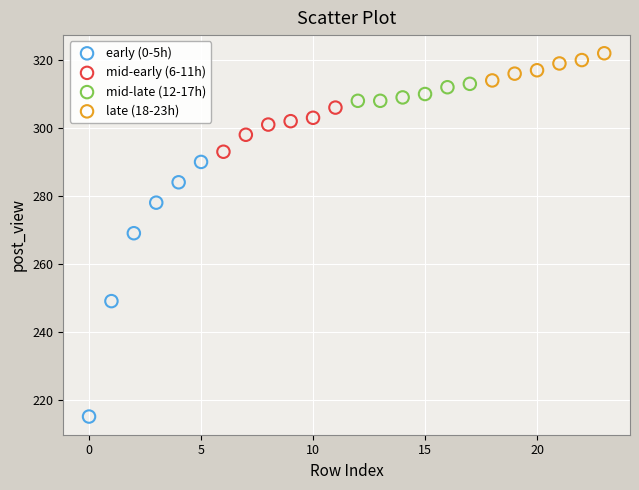

Which series contains the highest Y value?

late (18-23h)